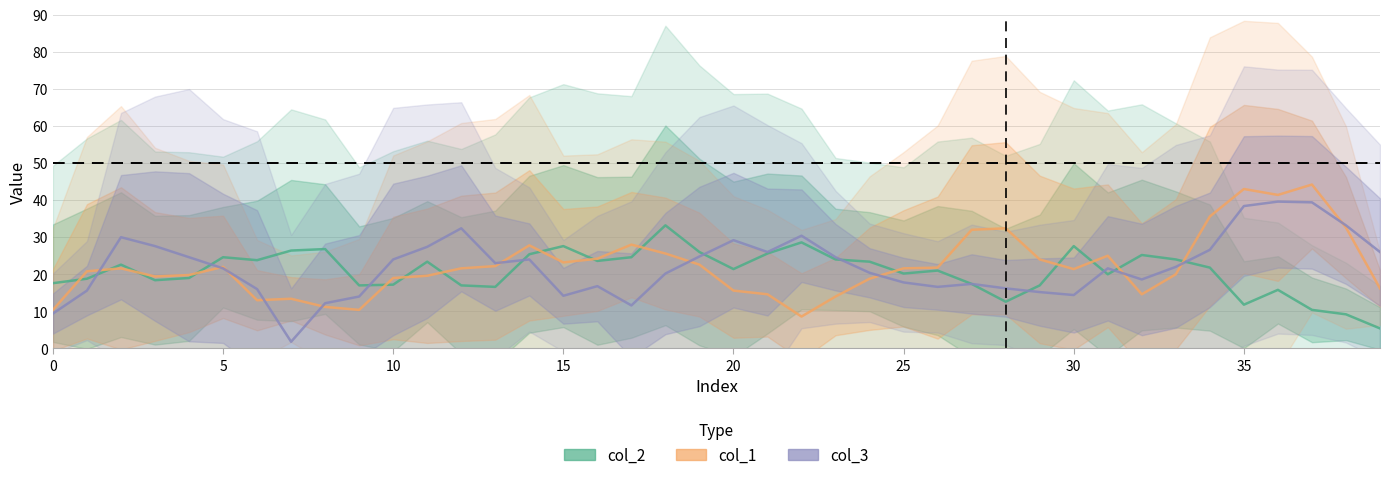

Is this an area chart (filled region under the line)?

No